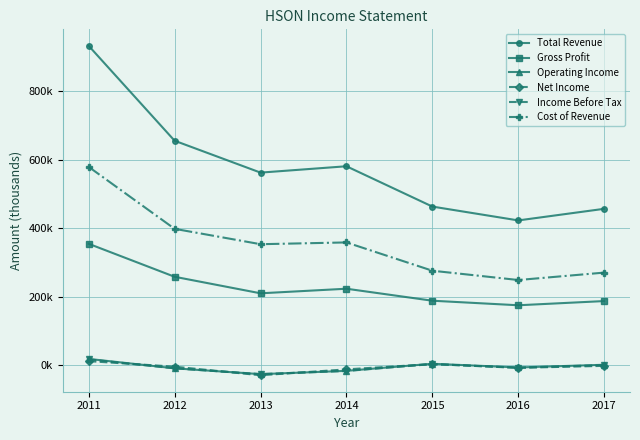

What are all the series names shown in the legend?

Total Revenue, Gross Profit, Operating Income, Net Income, Income Before Tax, Cost of Revenue